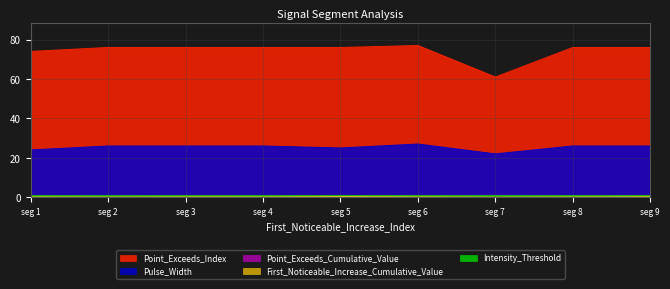

Which series has the widest spread of values?

Point_Exceeds_Index